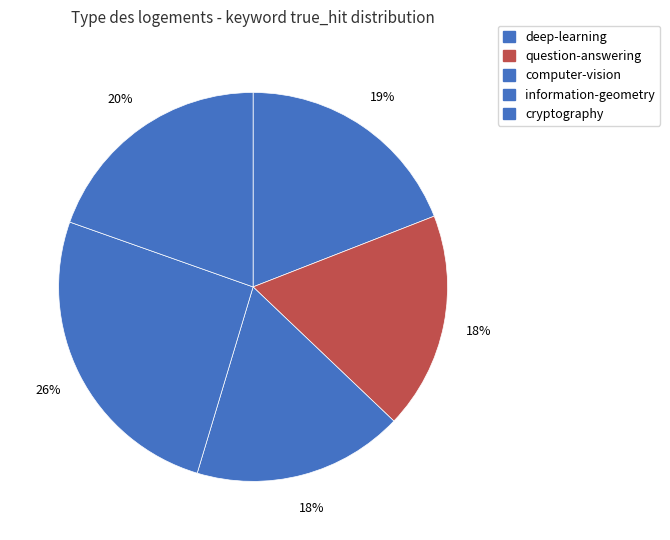

How many slices are in this pie chart?

5